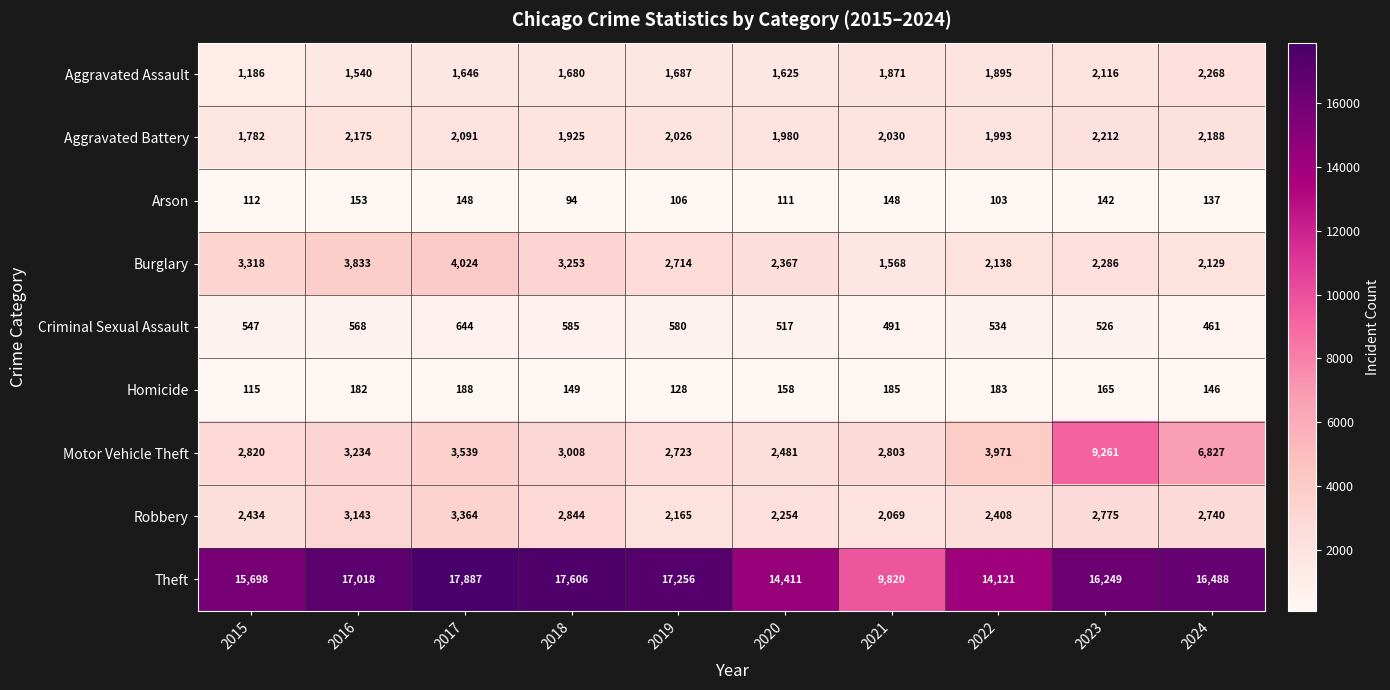

What is the maximum value for Aggravated Assault?

2268